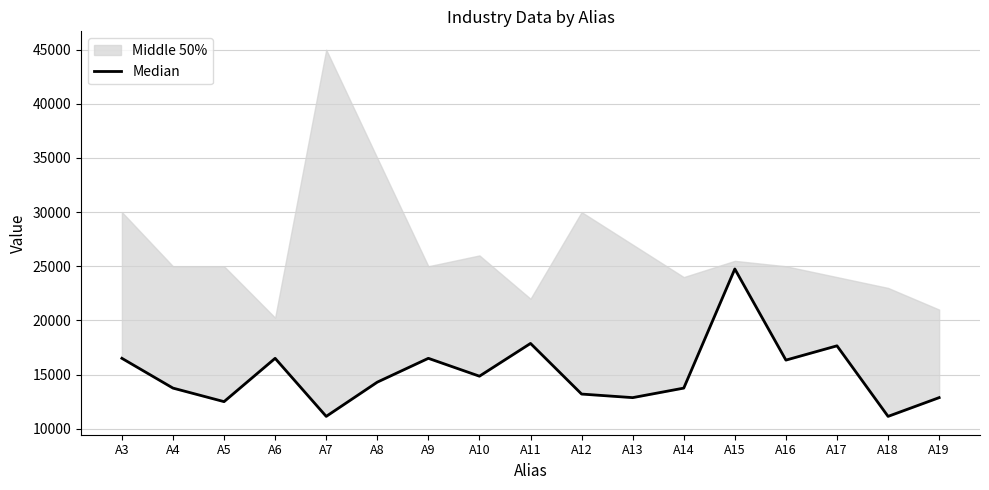

Which label corresponds to the largest value in the chart?

A15